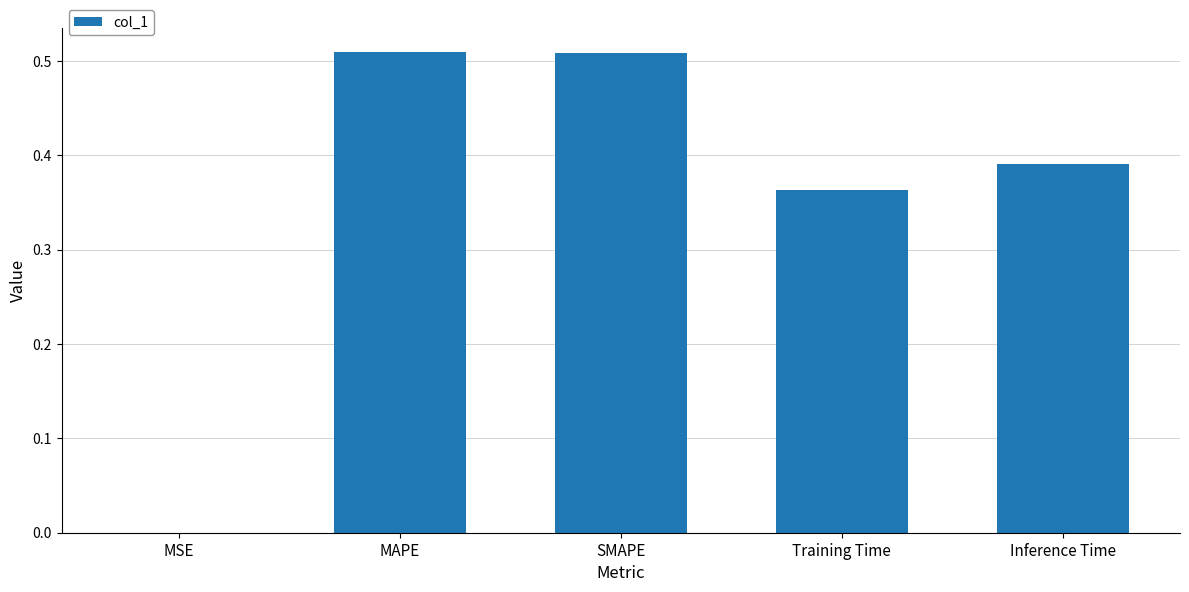

True or false: the data shows 0.6 at Training Time.

False